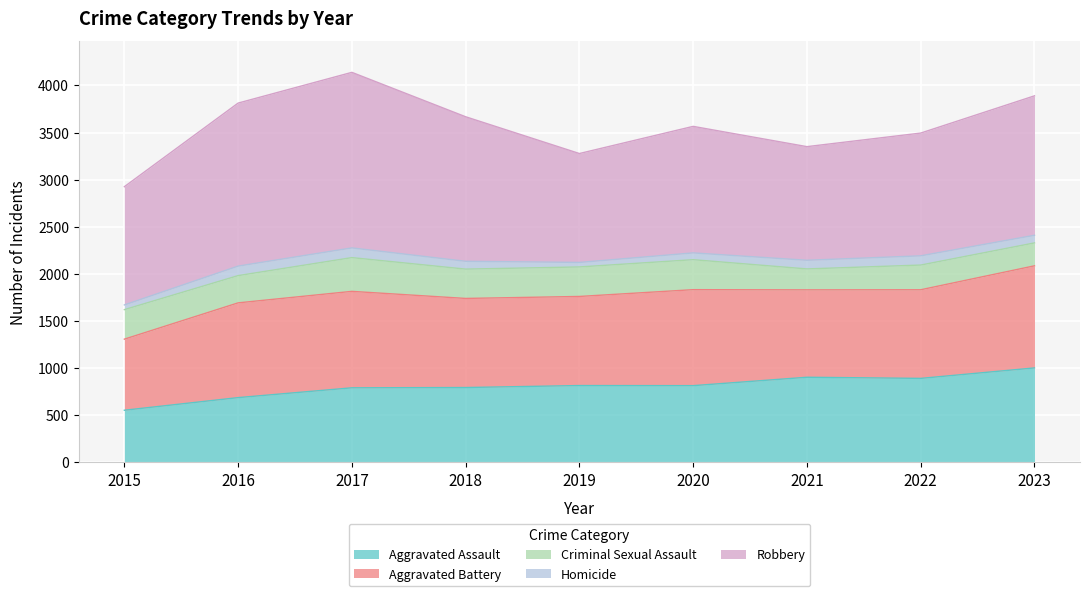

At which category does the chart reach its minimum across all series?

2019